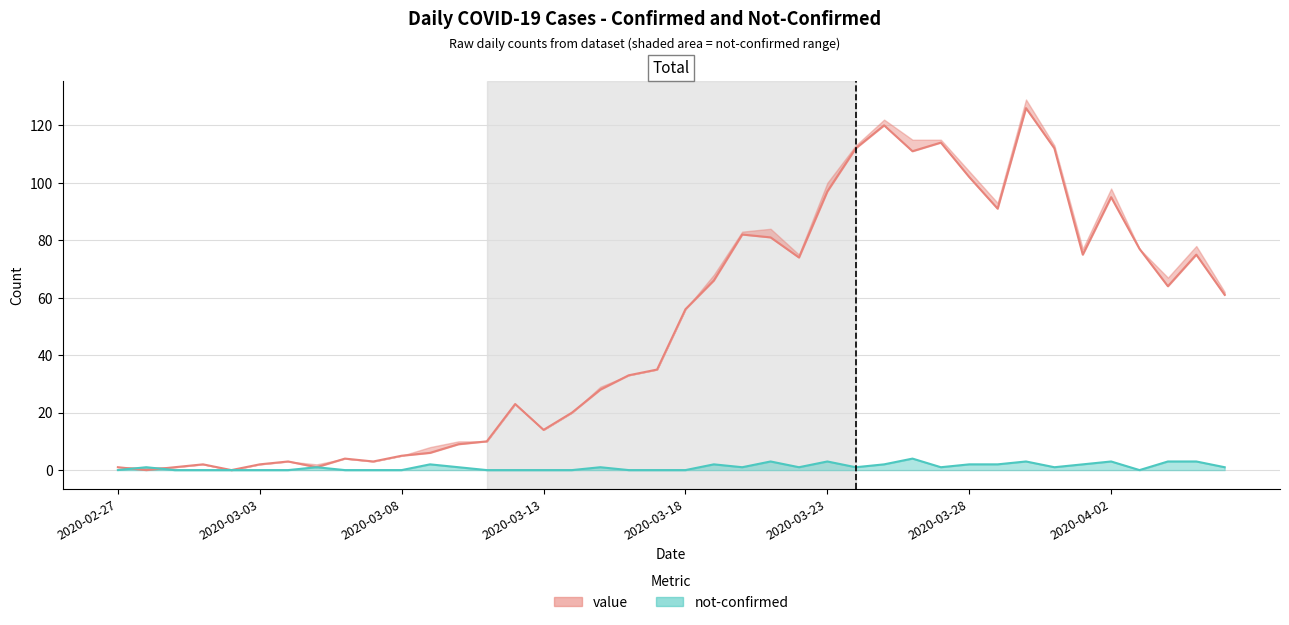

Where is the first local maximum for not-confirmed?

2020-02-28